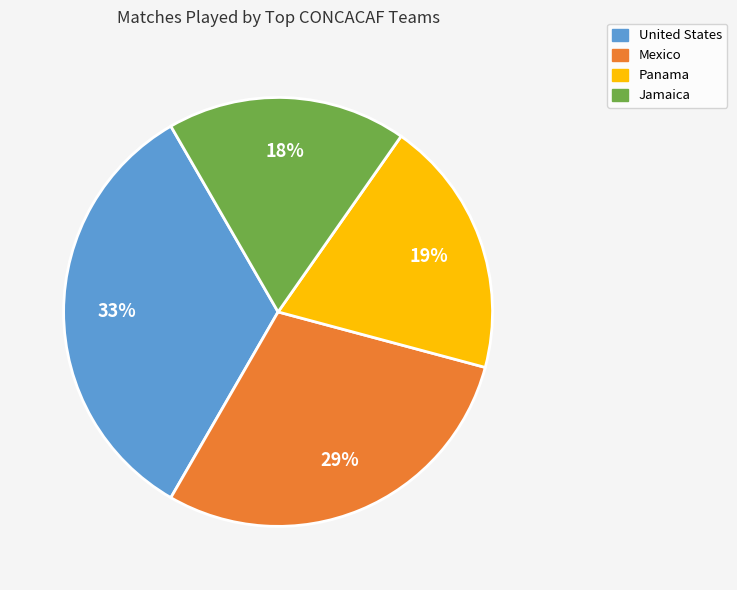

To the nearest percent, what is the average slice percentage?

25%